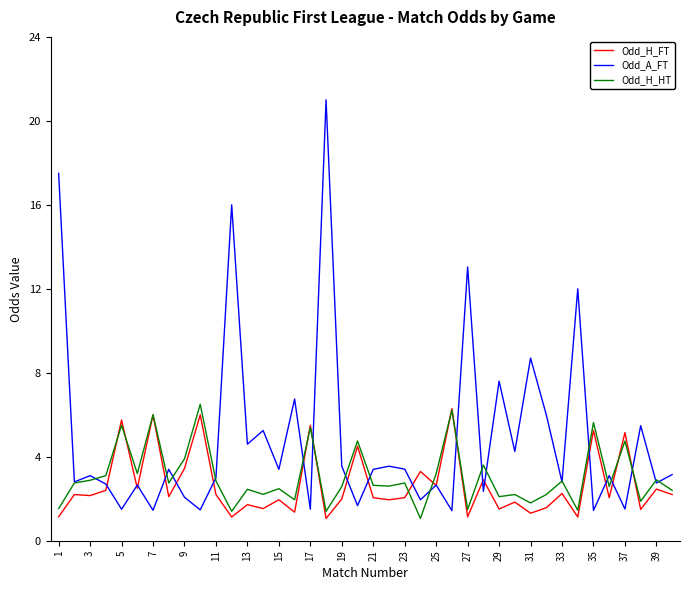

Which series has the widest spread of values?

Odd_A_FT